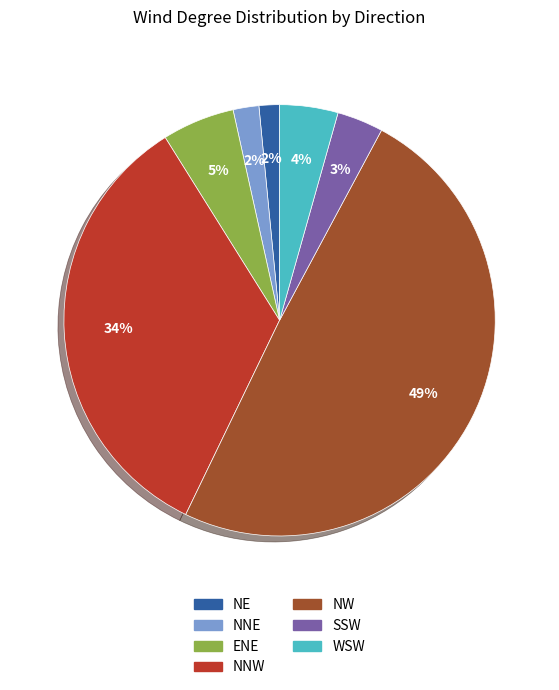

Do WSW and NW together represent more than half of the pie?

Yes